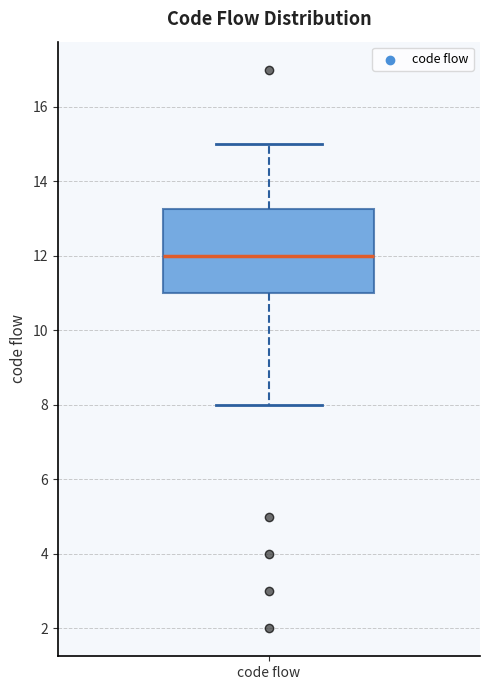

Transcribe this box plot: give where the median line is, the range the box spans, and where the two whiskers end, as read against the y-axis. The values are not printed on the chart, so give them approximately, as read against the axis.

median 12.0, box 11.0 to 13.2, whiskers 8.0 to 15.0